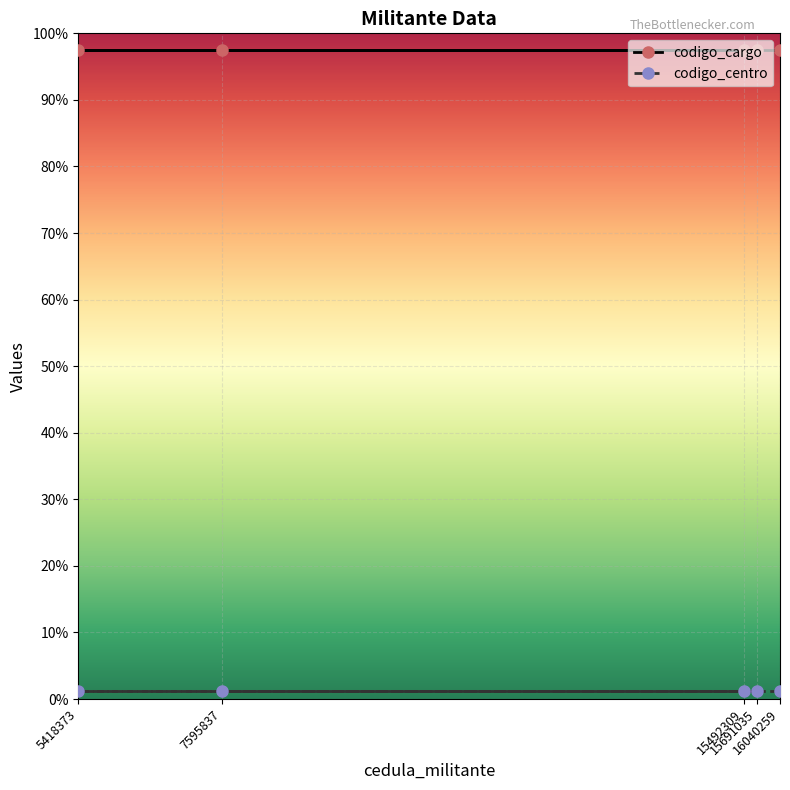

True or false: codigo_cargo and codigo_centro cross at least once.

False